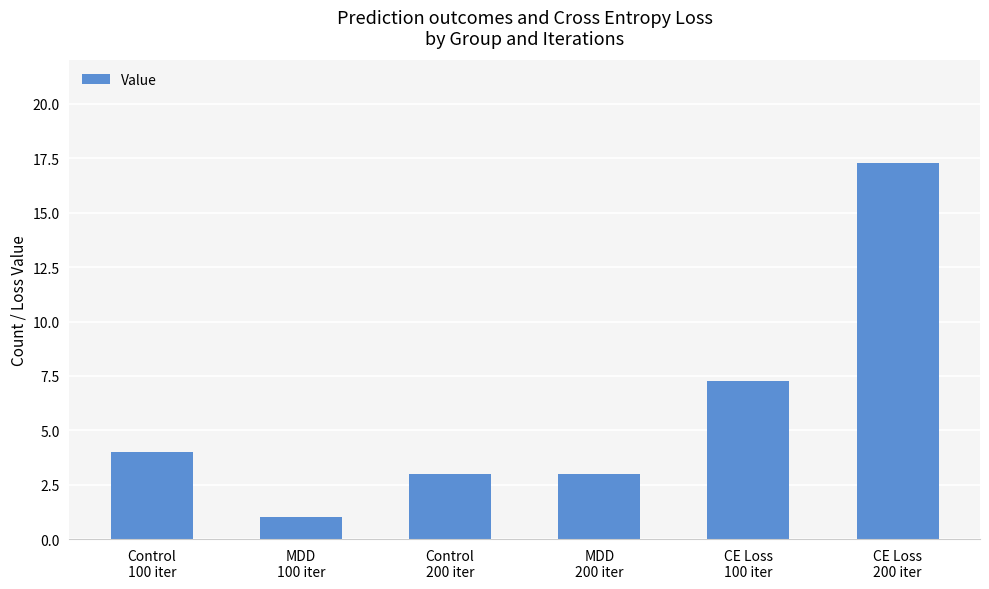

How many series are shown in this chart?

1